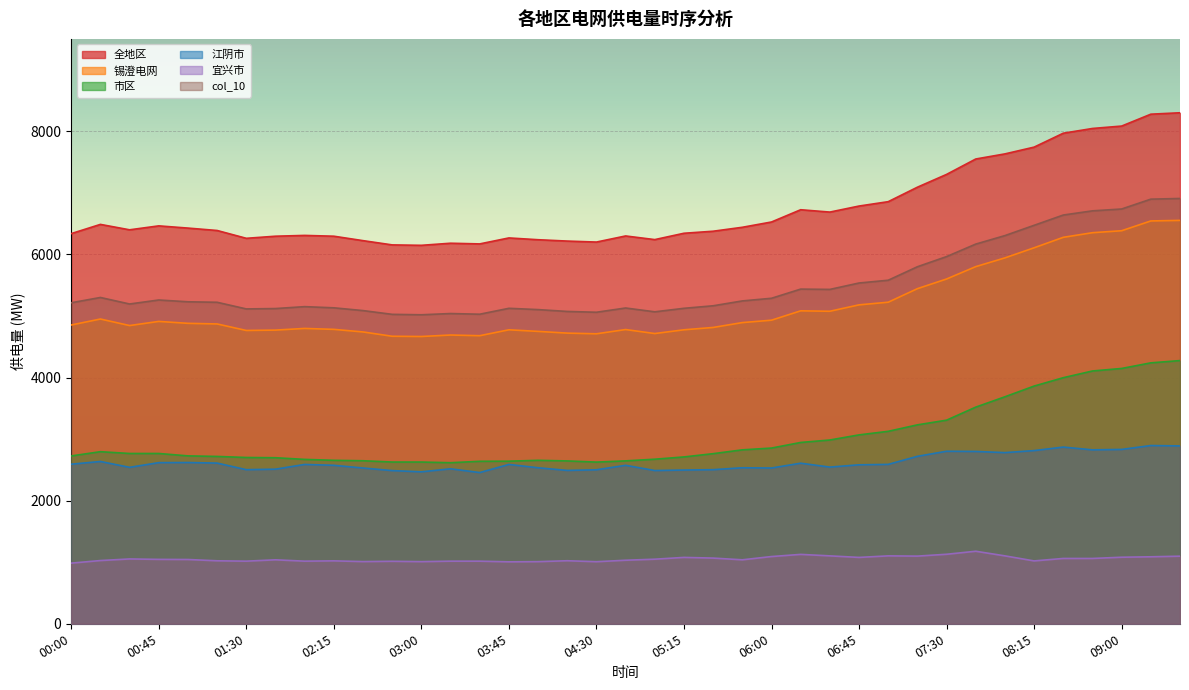

What is the minimum value for 宜兴市?

985